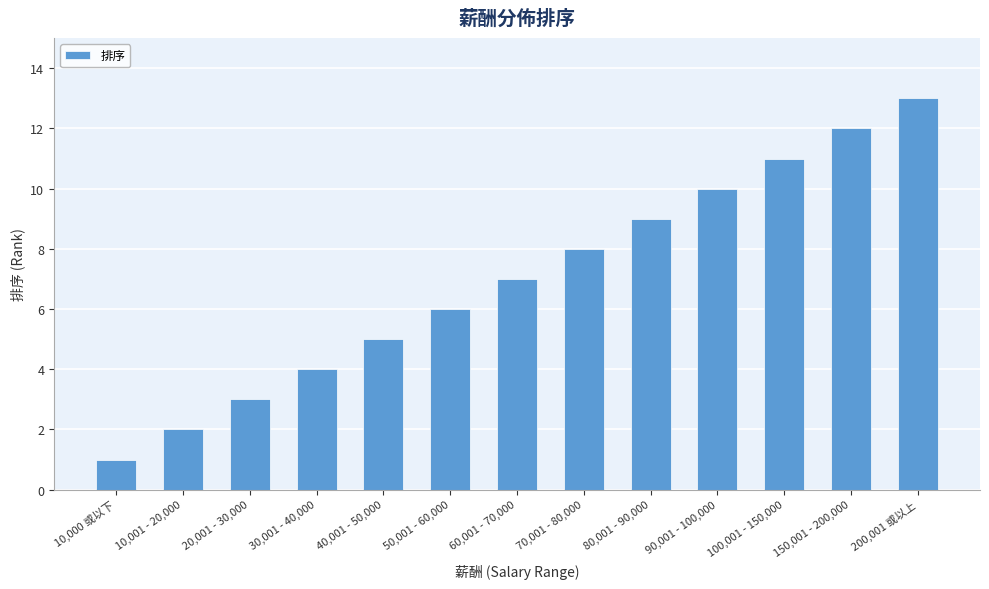

Reading left to right, list all the values displayed in this chart.

10,000 或以下=1	10,001 - 20,000=2	20,001 - 30,000=3	30,001 - 40,000=4	40,001 - 50,000=5	50,001 - 60,000=6	60,001 - 70,000=7	70,001 - 80,000=8	80,001 - 90,000=9	90,001 - 100,000=10	100,001 - 150,000=11	150,001 - 200,000=12	200,001 或以上=13